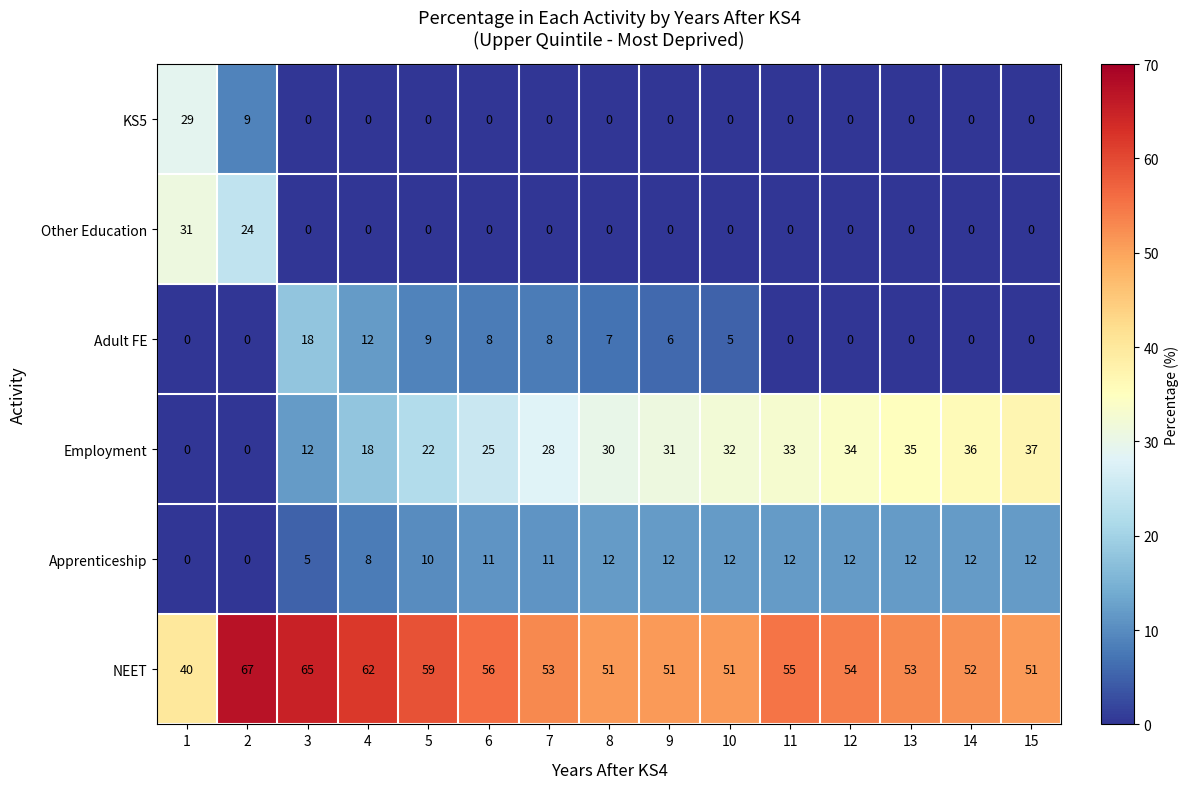

What is the difference between the maximum and second lowest values in the Adult FE series?

18